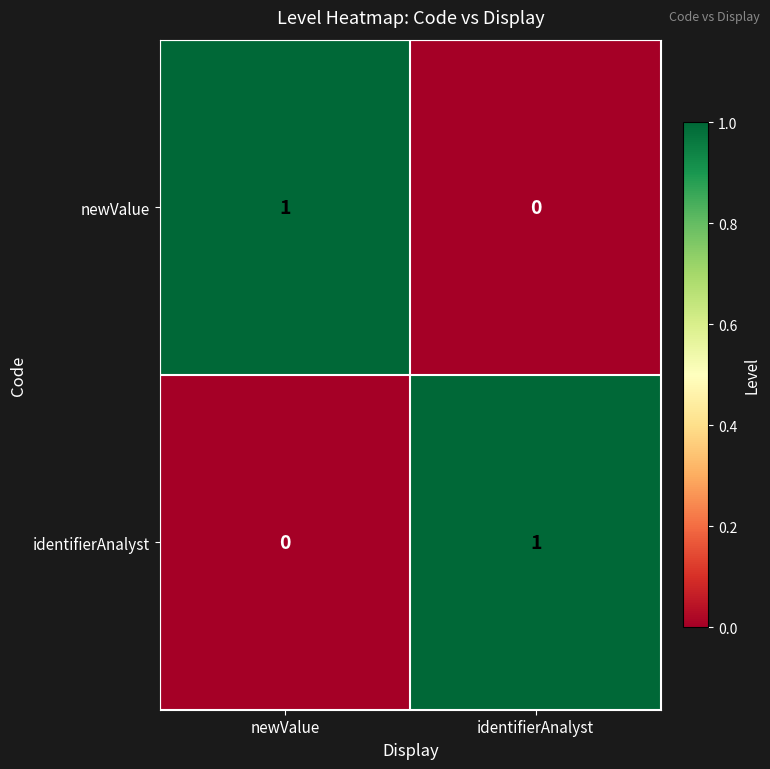

Rank the categories by newValue value from lowest to highest.

identifierAnalyst, newValue